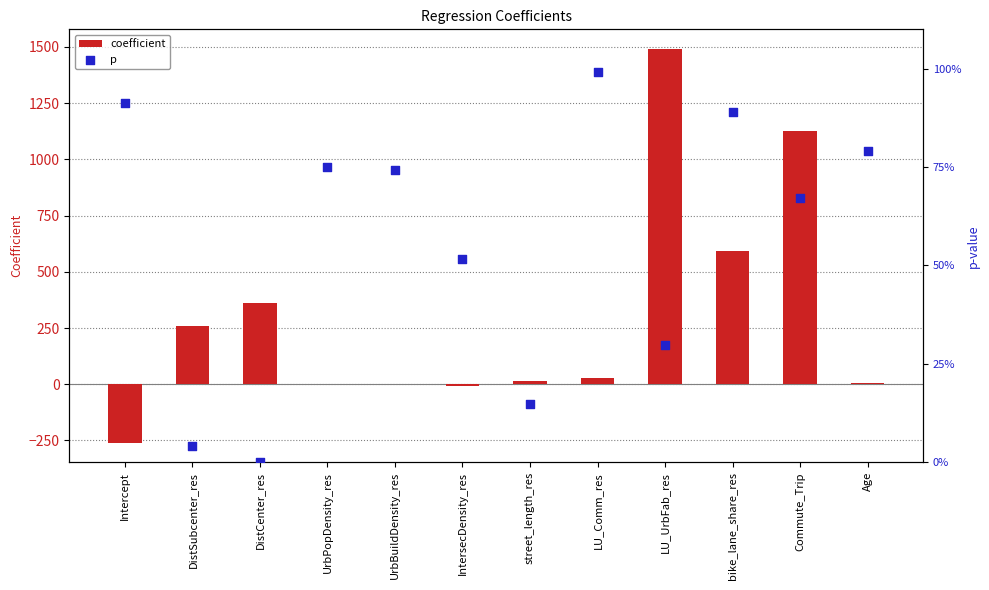

Which series contains the lowest Y value?

coefficient